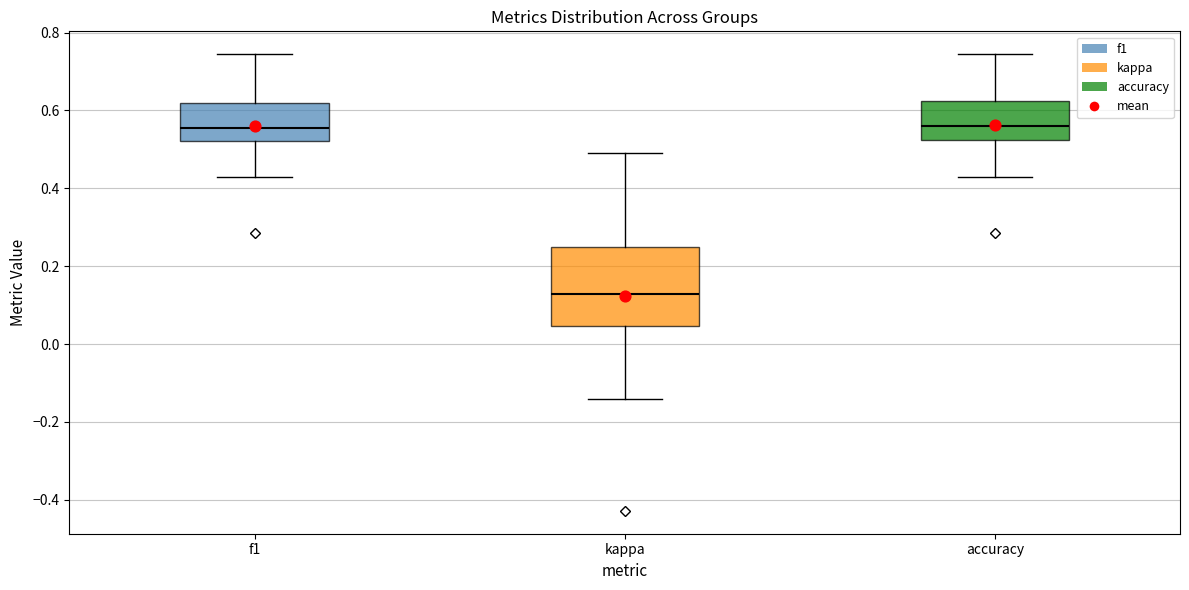

Comparing the boxes themselves (not the whiskers), which one is the tallest?

kappa